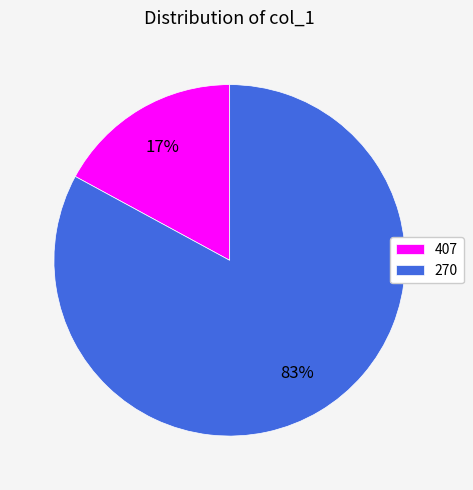

Which category accounts for the majority?

270